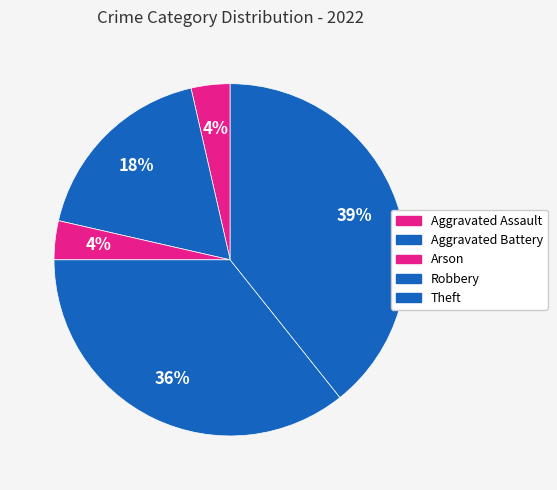

Does any single category account for the majority?

No